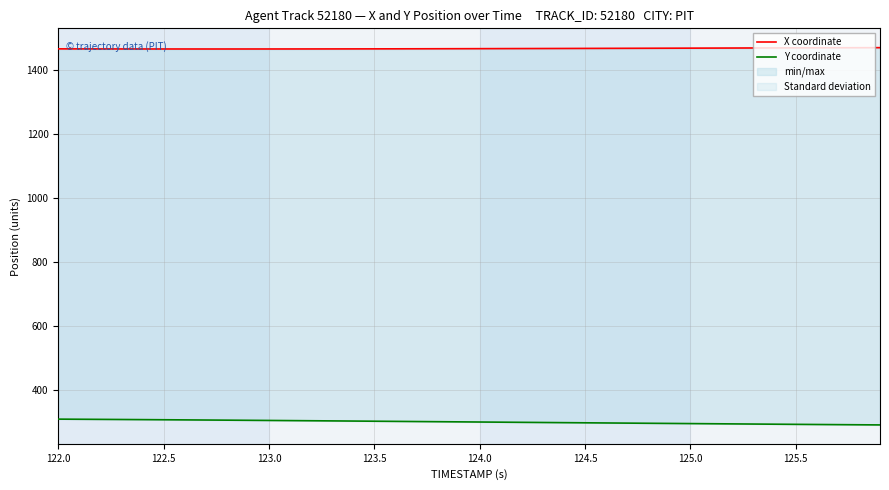

Count the number of categories in the chart.

40